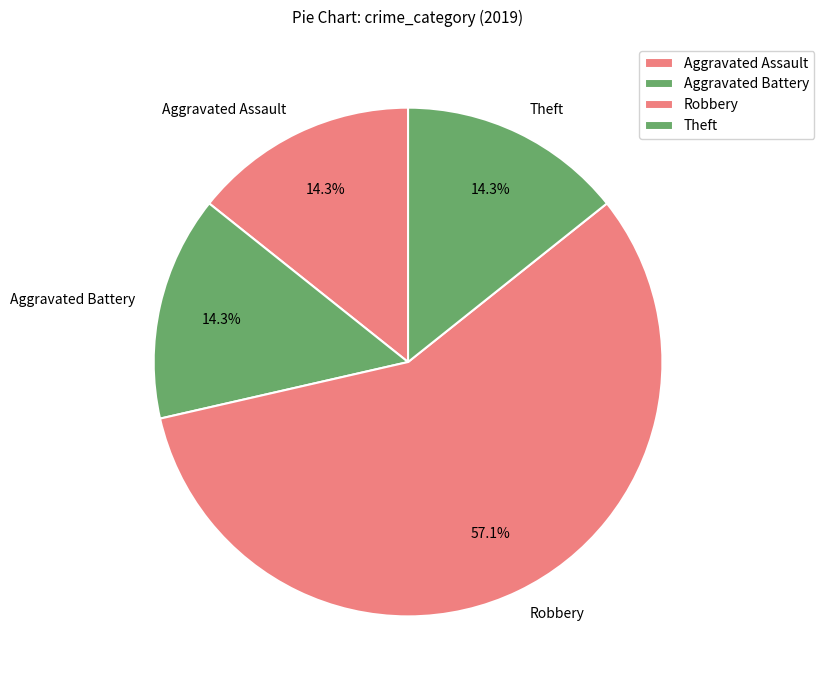

How much of the chart is everything except Aggravated Battery?

85.7%